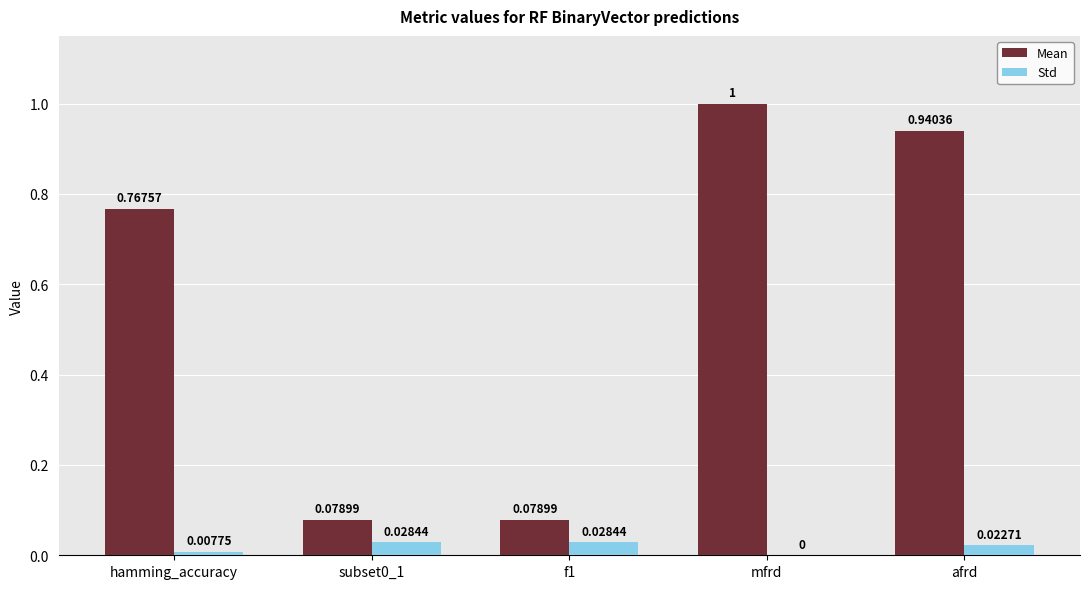

What is the greatest value displayed?

1.0